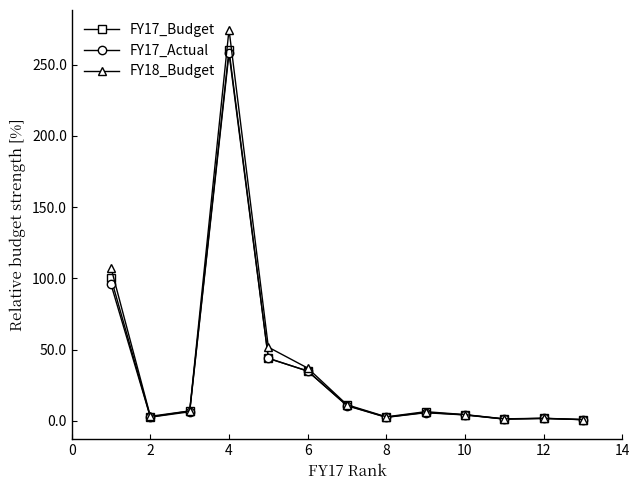

Which series has the widest spread of values?

FY18_Budget